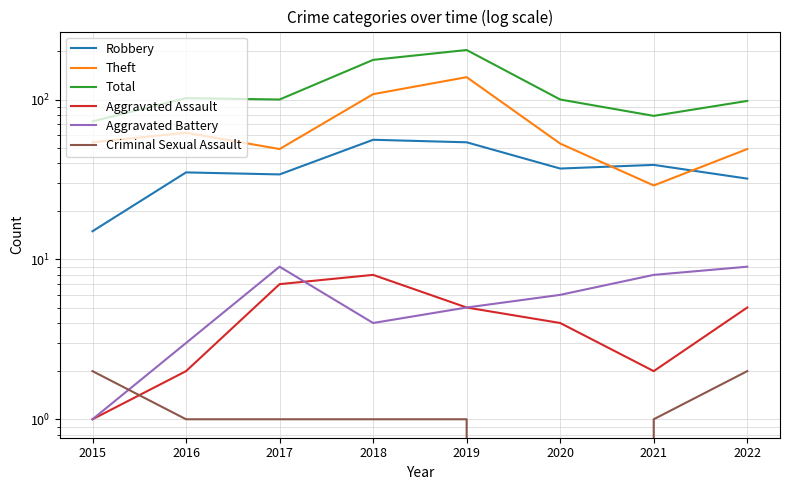

At which category is the sum across all series the highest?

2019